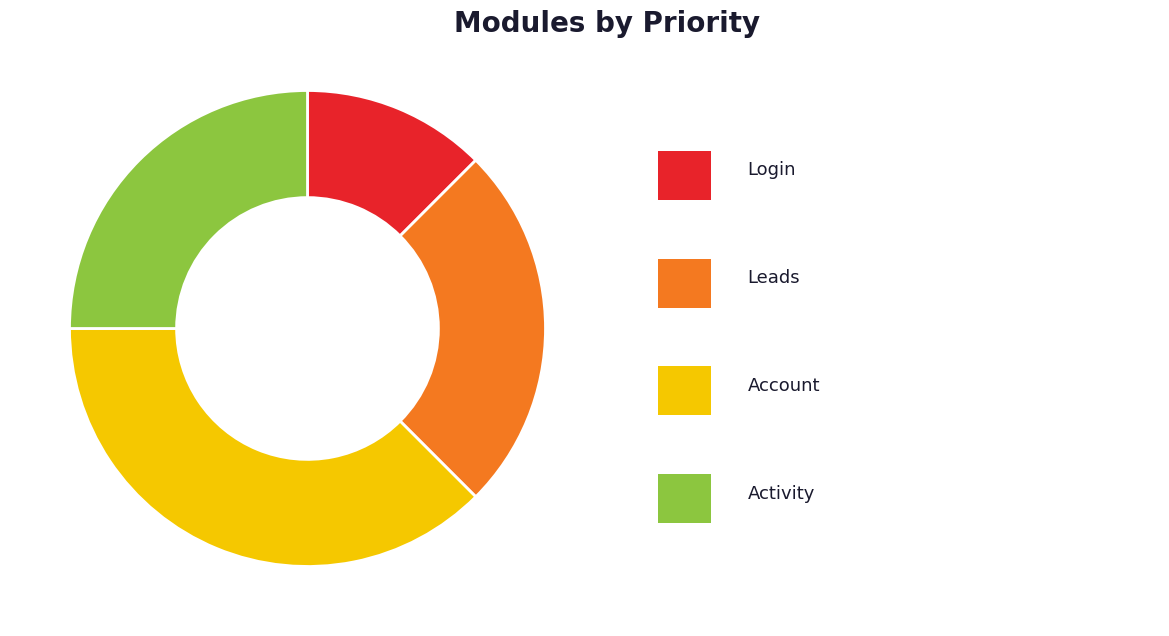

Is there a majority slice in this chart?

No